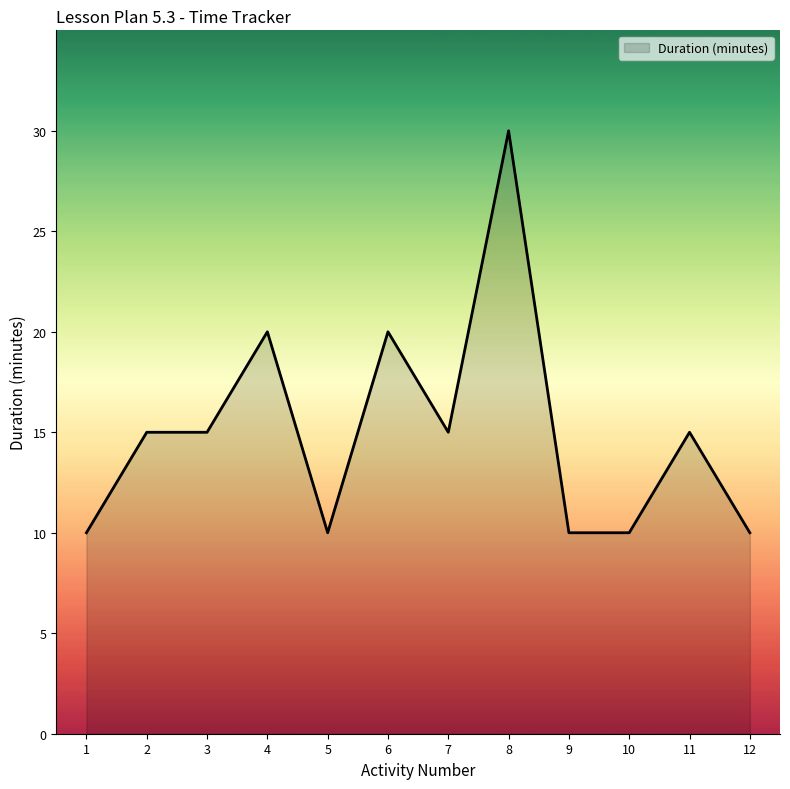

Is it true that the value at 6 is 4?

False